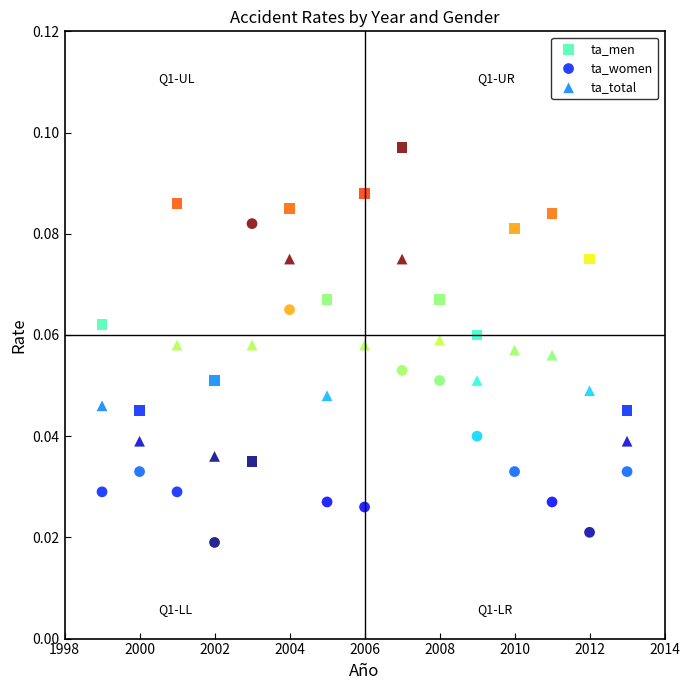

Which series contains the lowest Y value?

ta_women